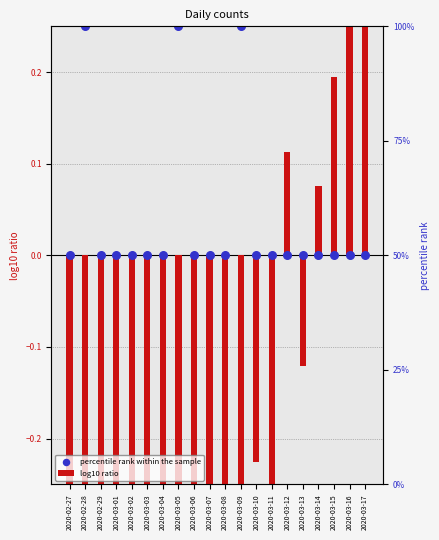

Which series has the widest spread of Y values?

log10 ratio